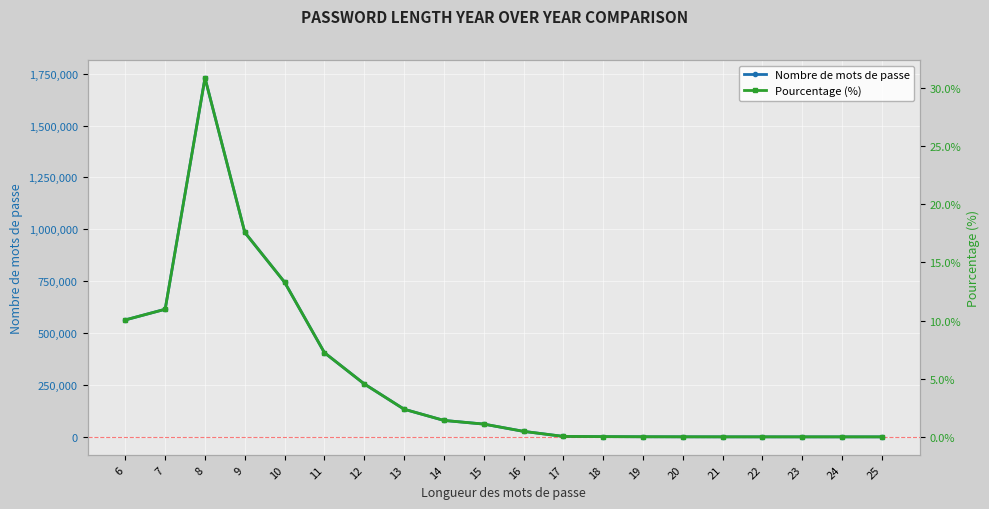

Is the value of Pourcentage (%) at 10 greater than the value of Nombre de mots de passe at 21?

No